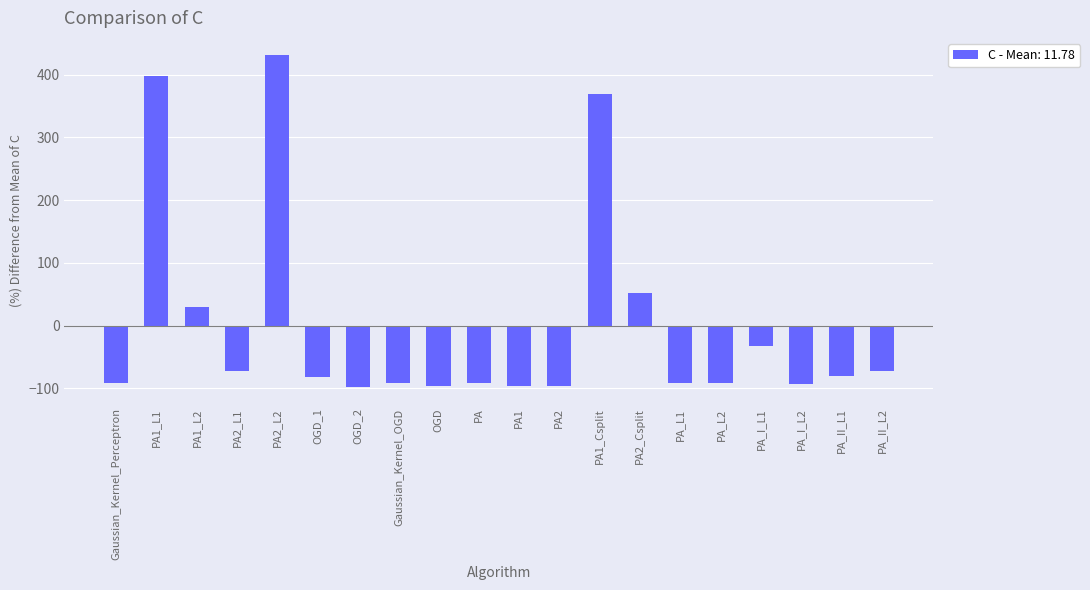

At which label does the data first exceed -82?

PA1_L1